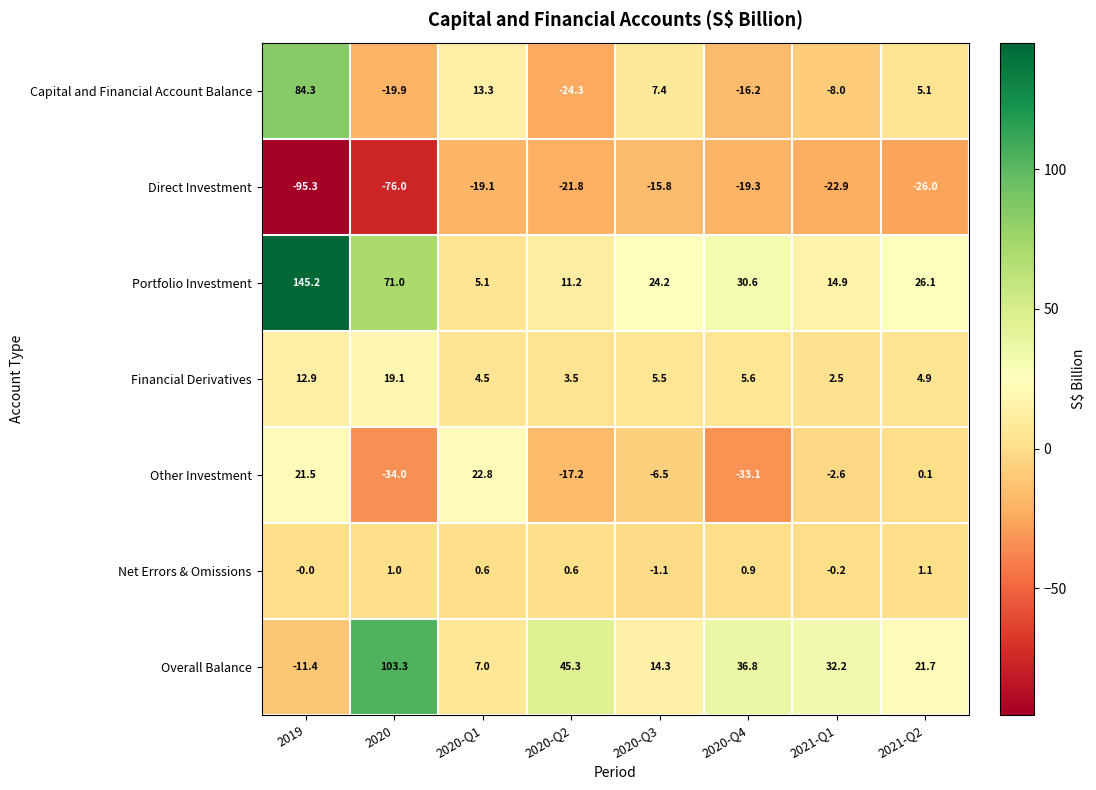

How many distinct data groups are displayed?

7